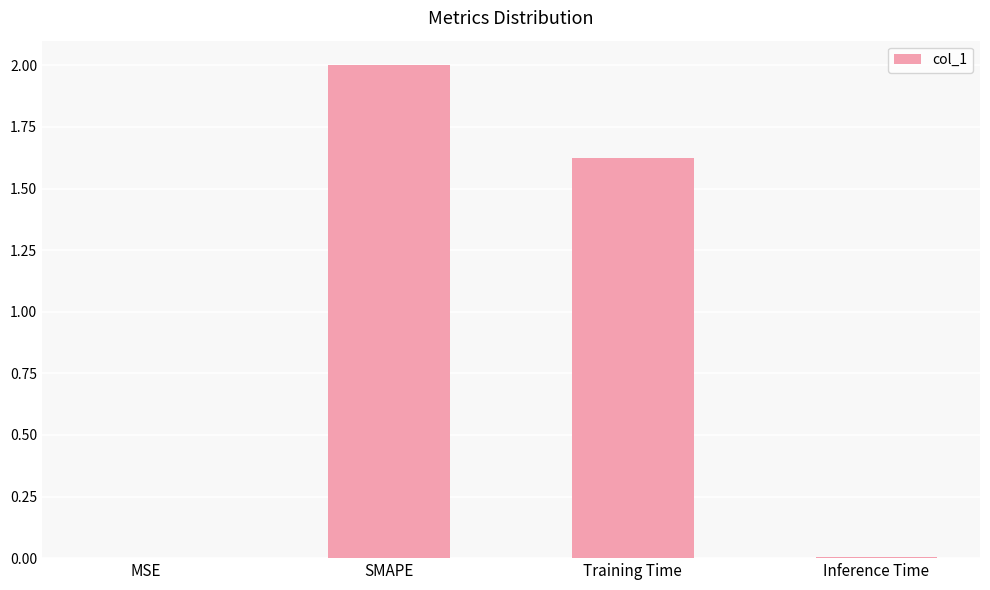

Where is the data nearest to the value 1?

Training Time